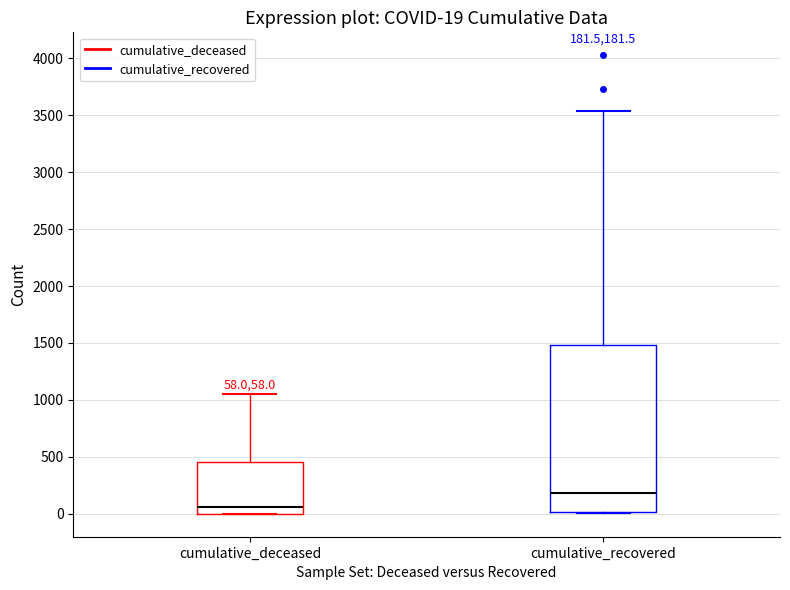

Which box has the lowest median line?

cumulative_deceased